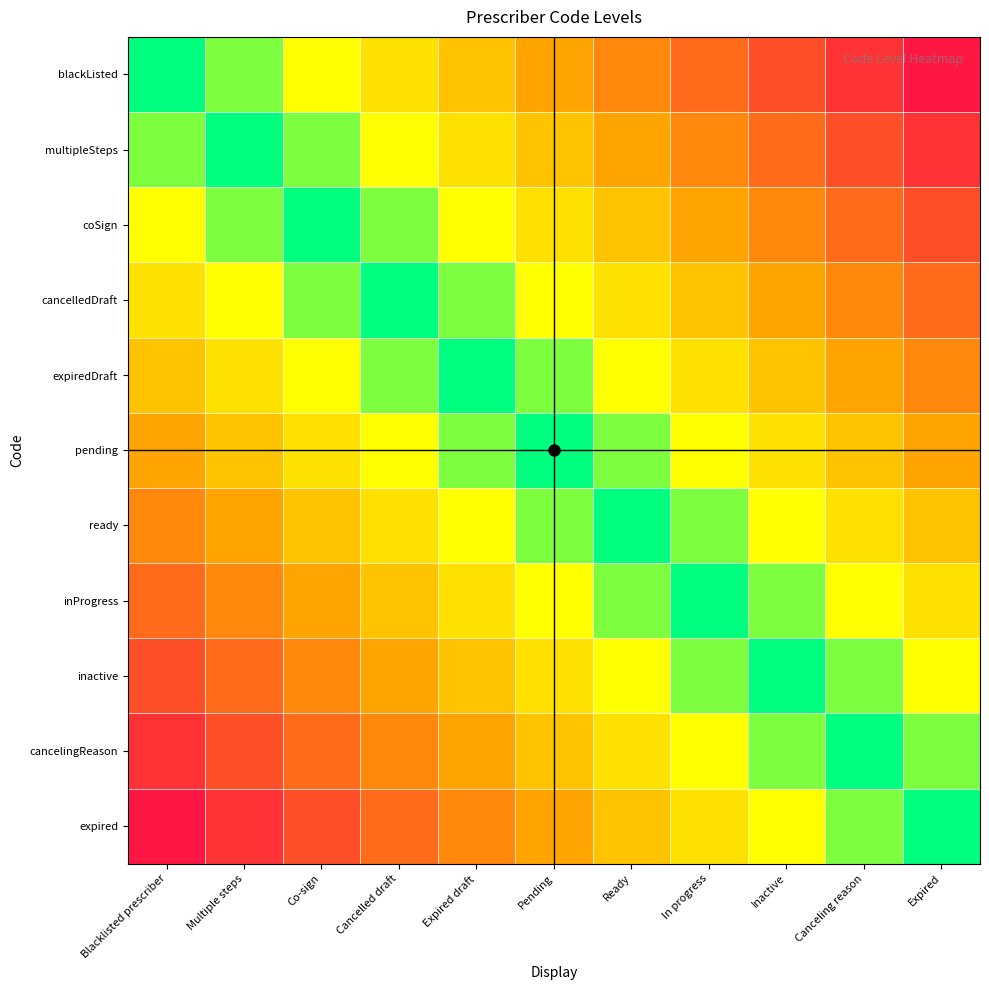

Which series has the widest spread of values?

blackListed